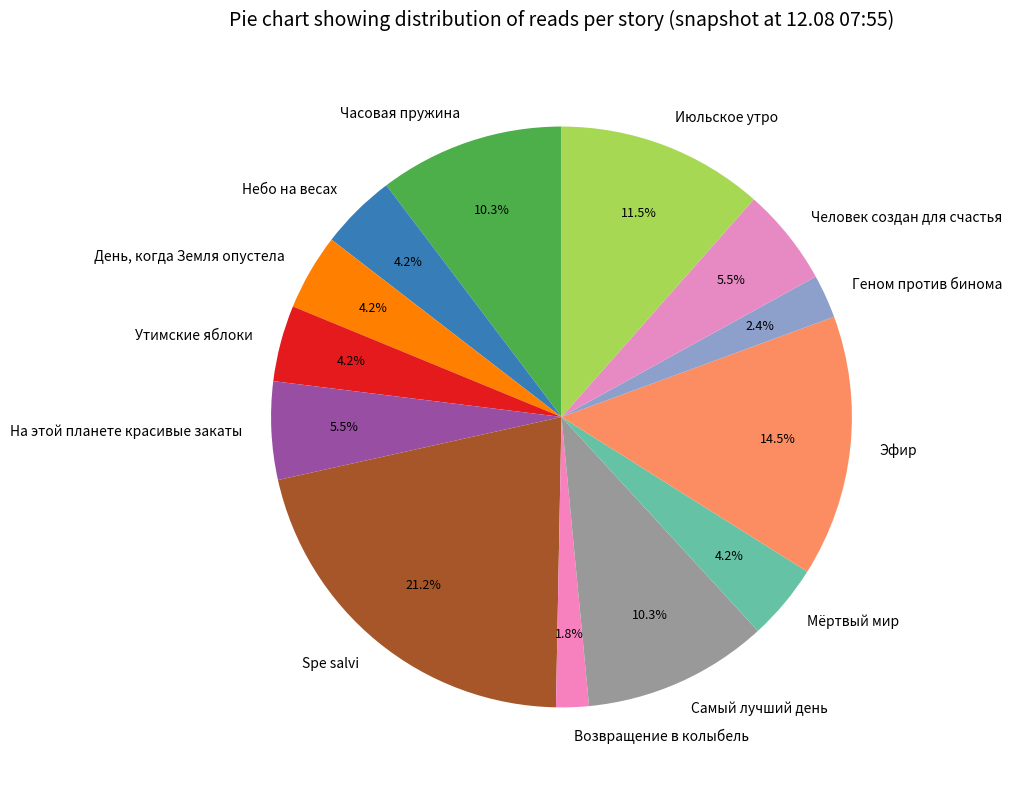

To the nearest percent, what percentage of the pie is Небо на весах?

4%